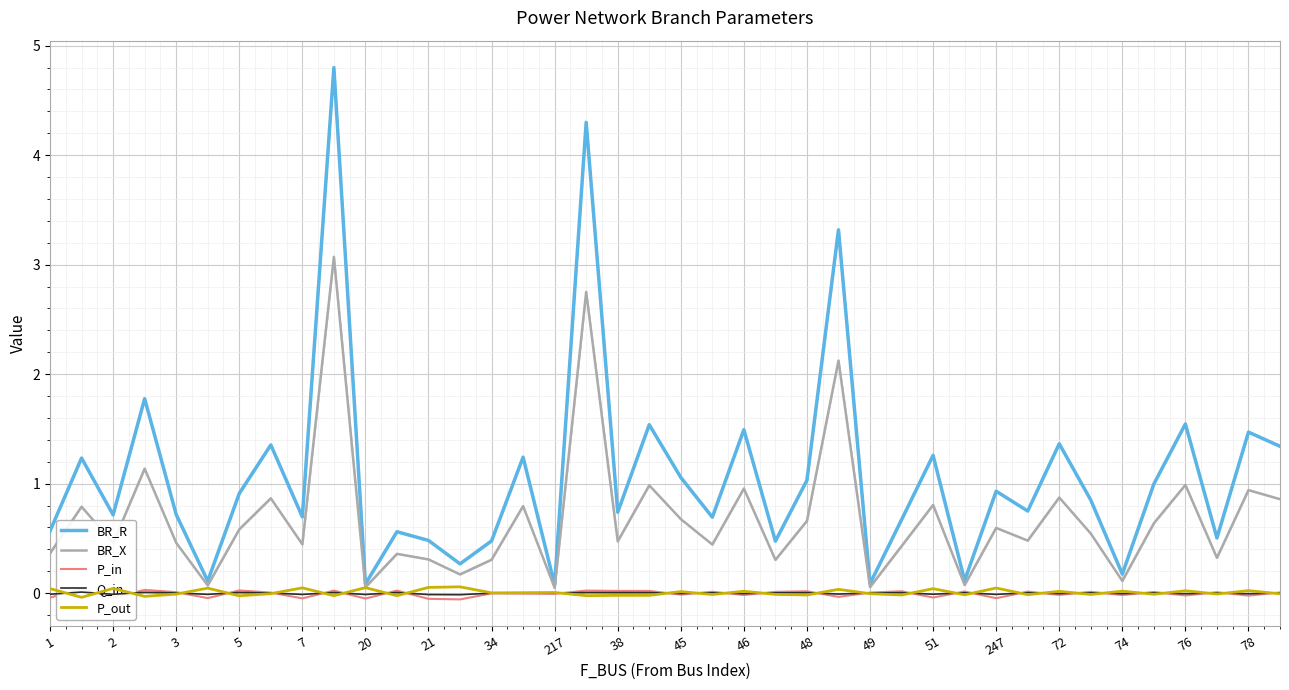

What is the average value of the BR_X series?

0.7